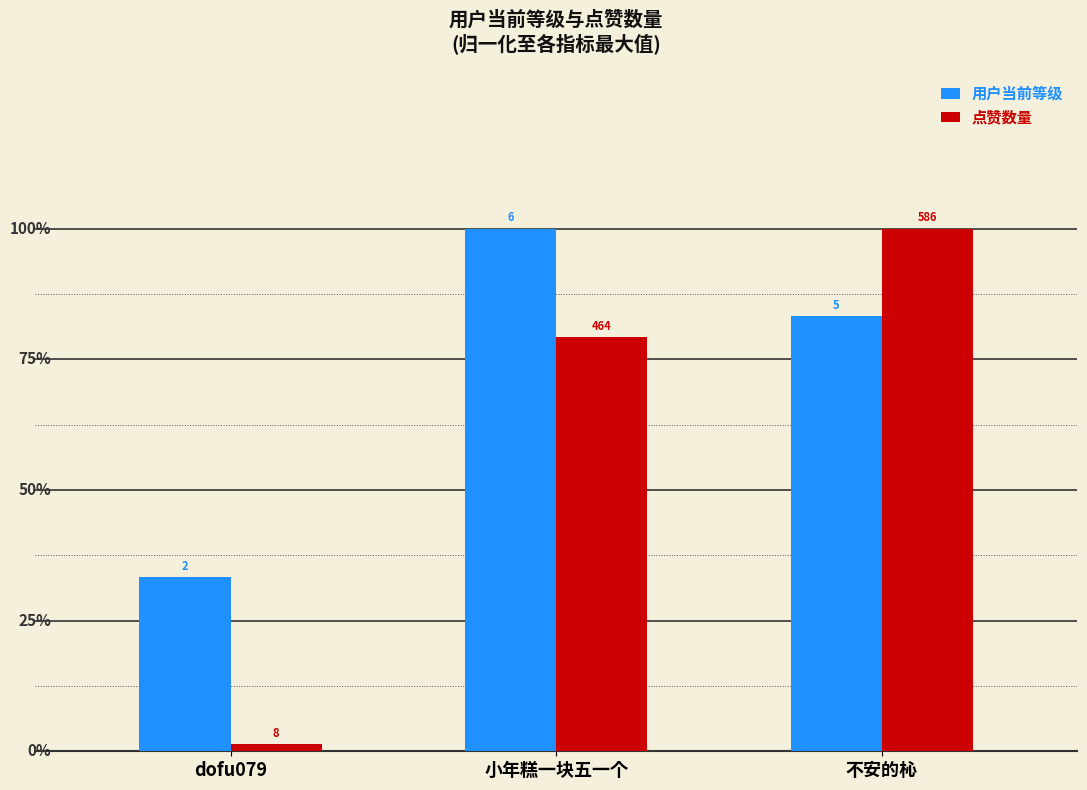

What are all the series names shown in the legend?

用户当前等级, 点赞数量